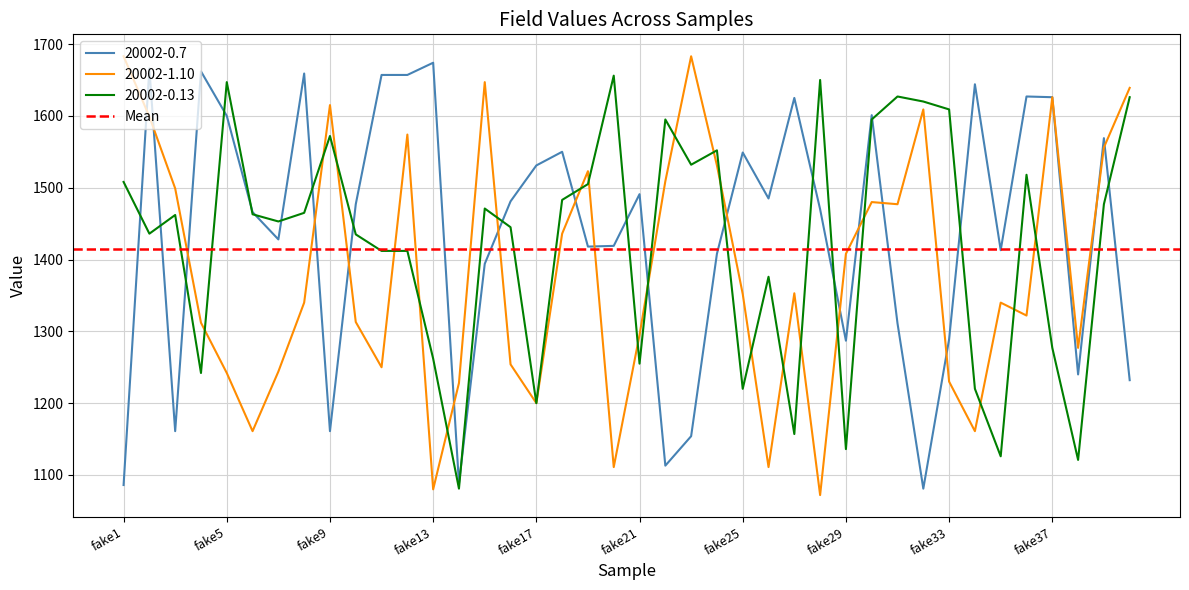

Where does the 20002-0.7 series first go above 1477?

fake2